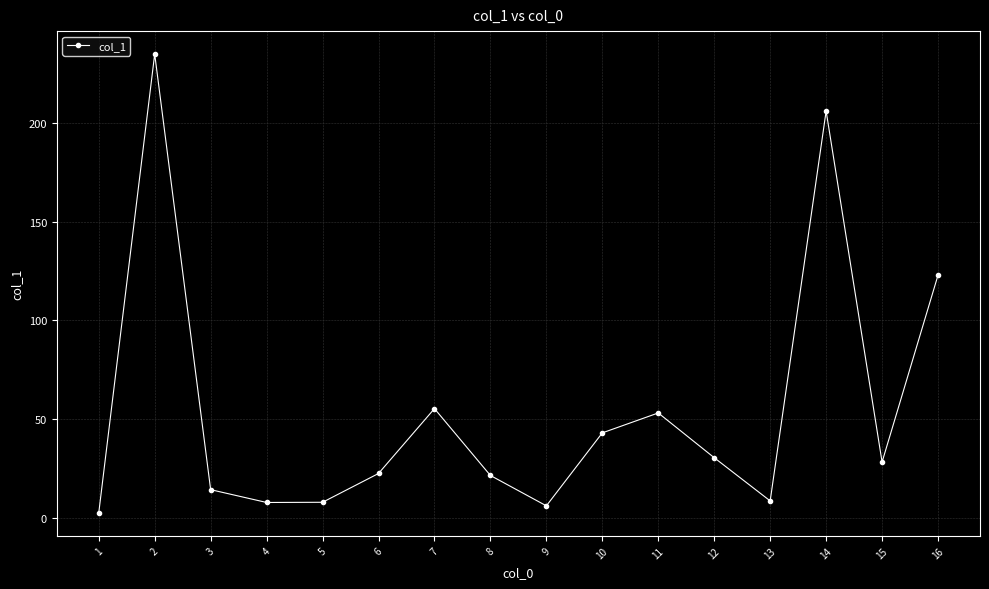

What is the ratio of the value at 12 to the value at 3?

2.1